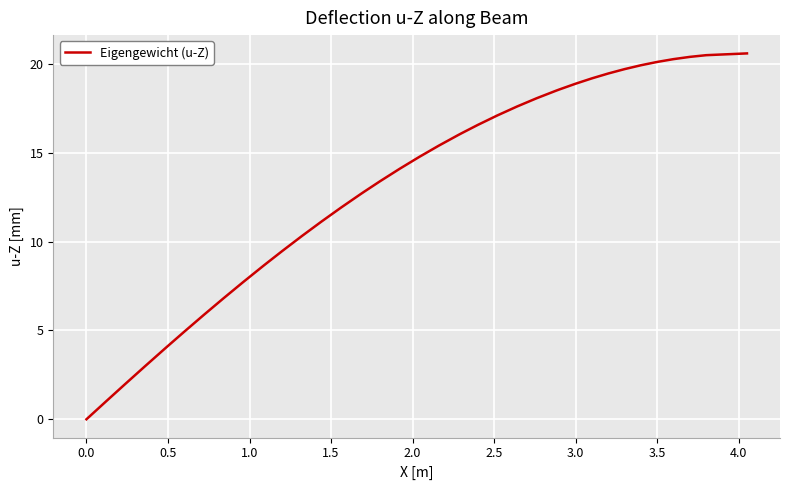

What is the greatest value displayed?

20.6